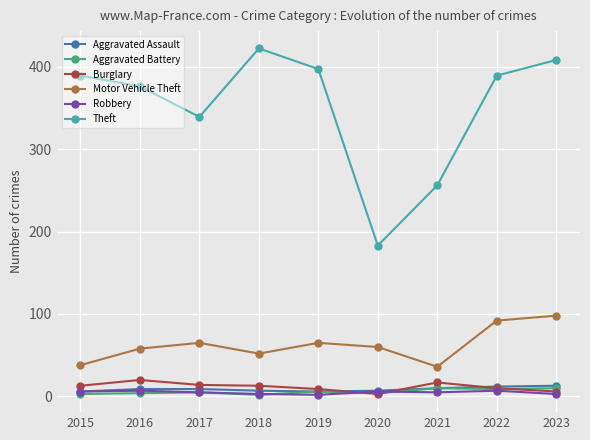

At which category does Theft reach its first local peak?

2018